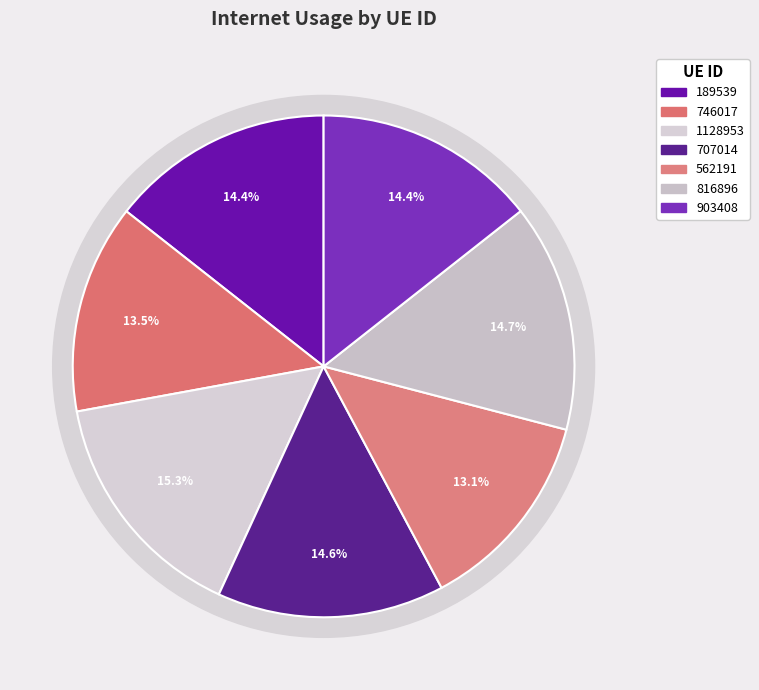

What percentage is the 816896 slice, to the nearest percent?

15%